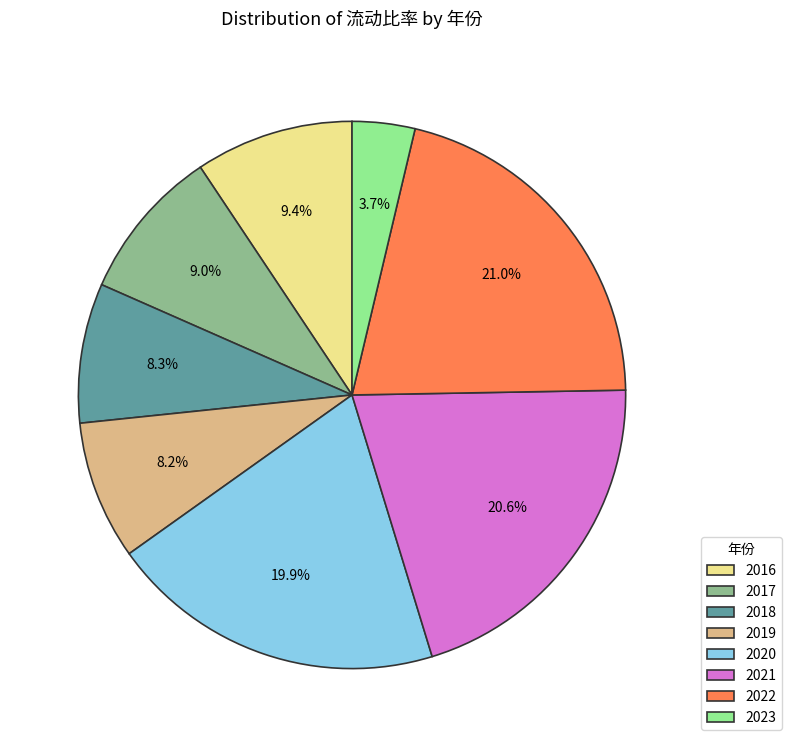

To the nearest percent, what is the average slice percentage?

12%